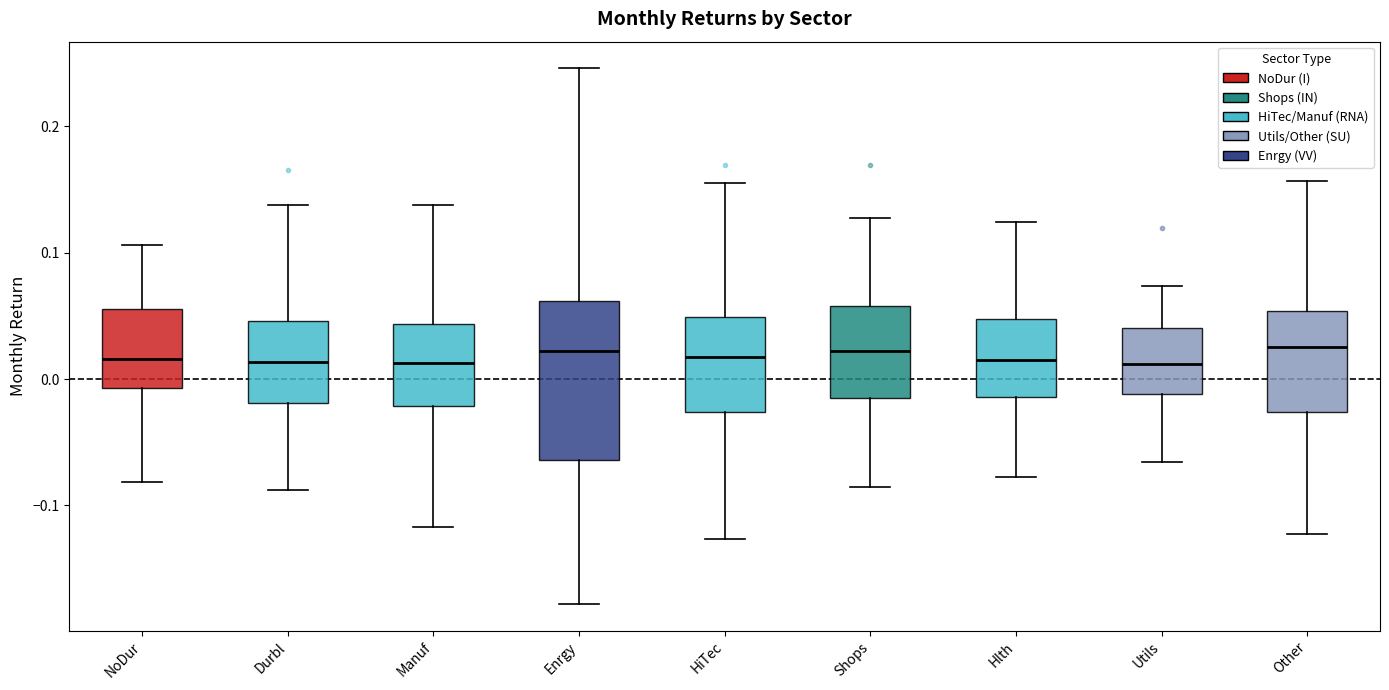

Reading left to right, transcribe this box plot: for each box, give where its median line is, the range the box spans, and where its two whiskers end, as read against the y-axis. The values are not printed on the chart, so give them approximately, as read against the axis.

NoDur: median 0.02, box -0.01 to 0.06, whiskers -0.08 to 0.11
Durbl: median 0.01, box -0.02 to 0.05, whiskers -0.09 to 0.14
Manuf: median 0.01, box -0.02 to 0.04, whiskers -0.12 to 0.14
Enrgy: median 0.02, box -0.06 to 0.06, whiskers -0.18 to 0.25
HiTec: median 0.02, box -0.03 to 0.05, whiskers -0.13 to 0.15
Shops: median 0.02, box -0.01 to 0.06, whiskers -0.09 to 0.13
Hlth: median 0.01, box -0.01 to 0.05, whiskers -0.08 to 0.12
Utils: median 0.01, box -0.01 to 0.04, whiskers -0.07 to 0.07
Other: median 0.02, box -0.03 to 0.05, whiskers -0.12 to 0.16